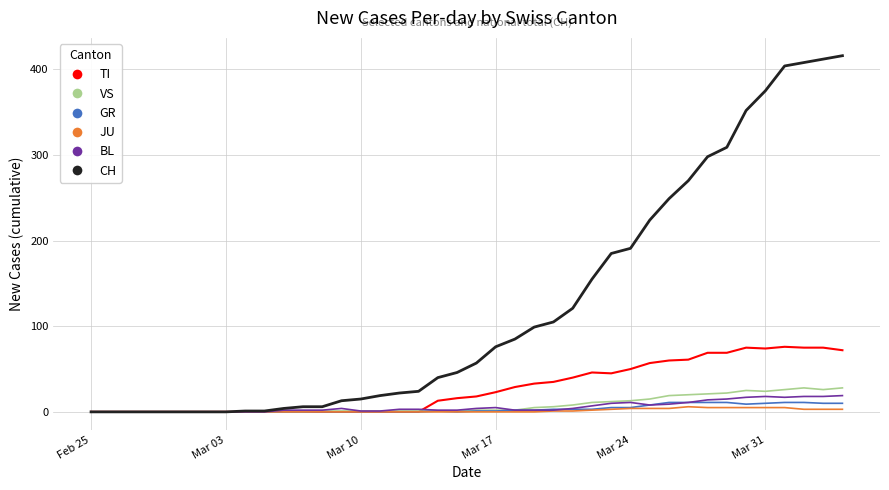

Which series has the largest total across all categories?

CH